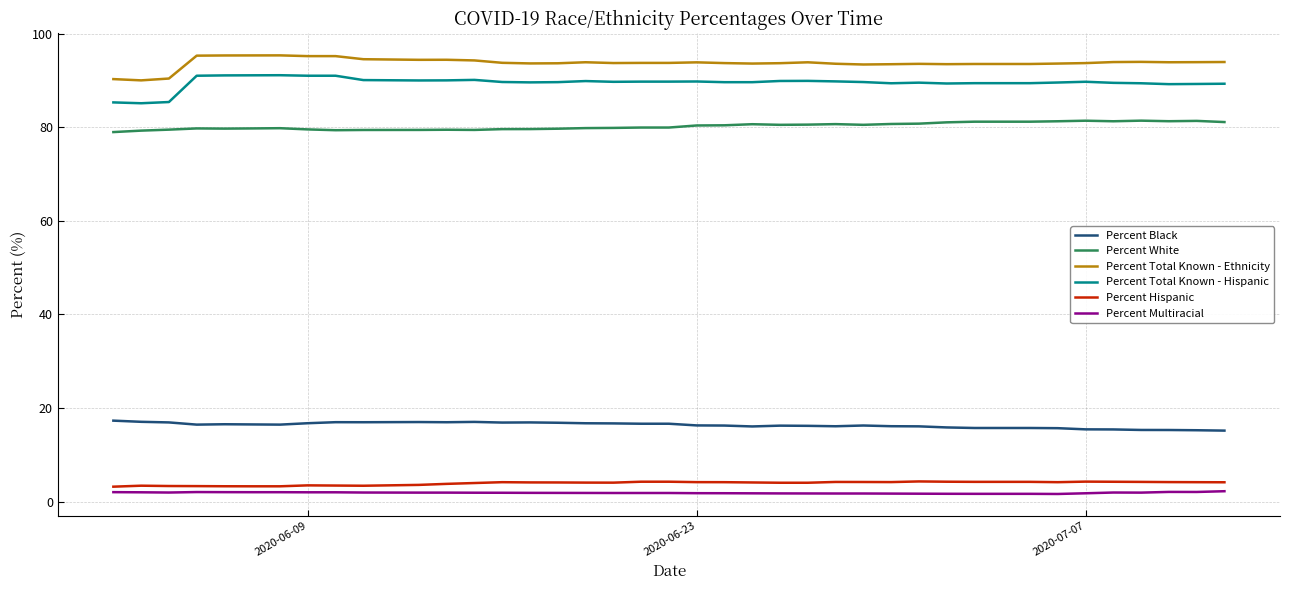

Is this an area chart (filled region under the line)?

No